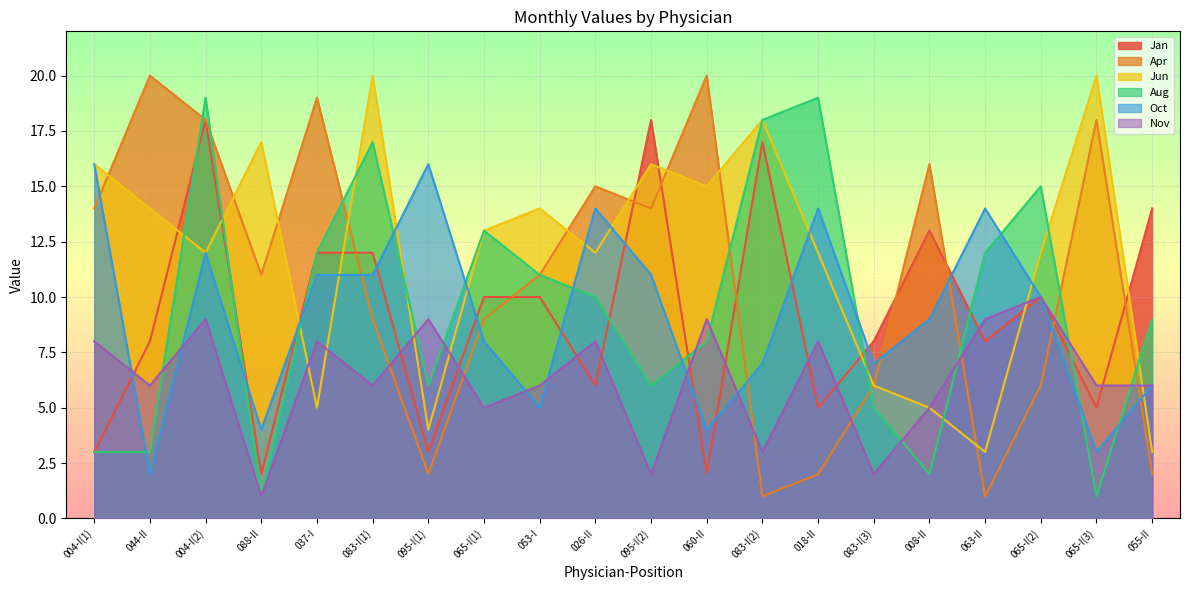

What is the minimum value for Oct?

2